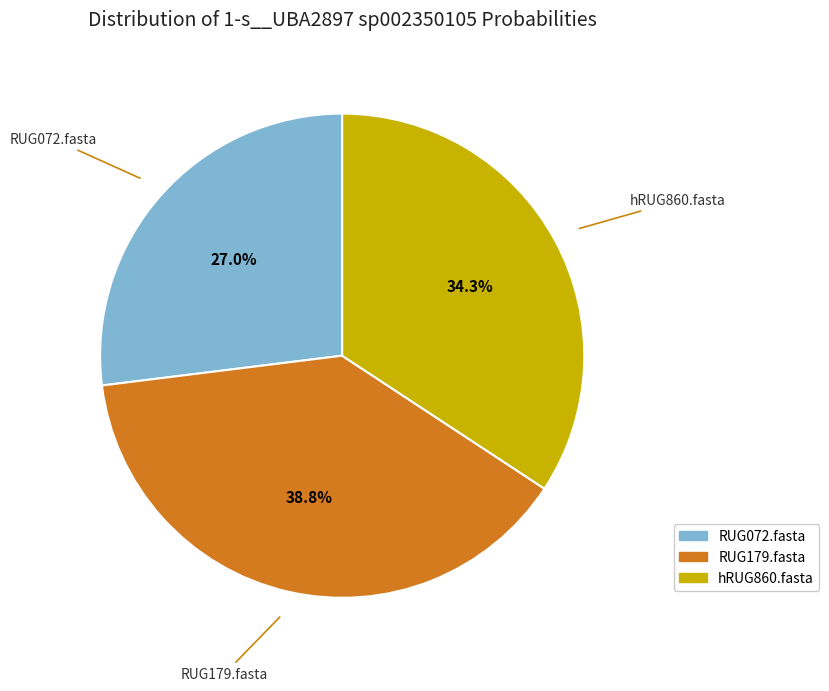

How many slices are in this pie chart?

3